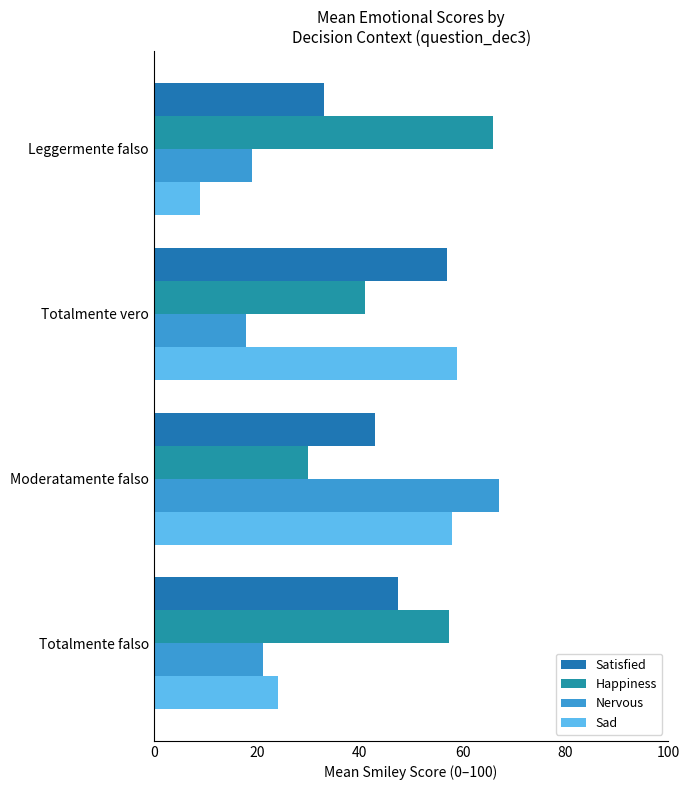

Which category has the highest value in the Satisfied series?

Totalmente vero